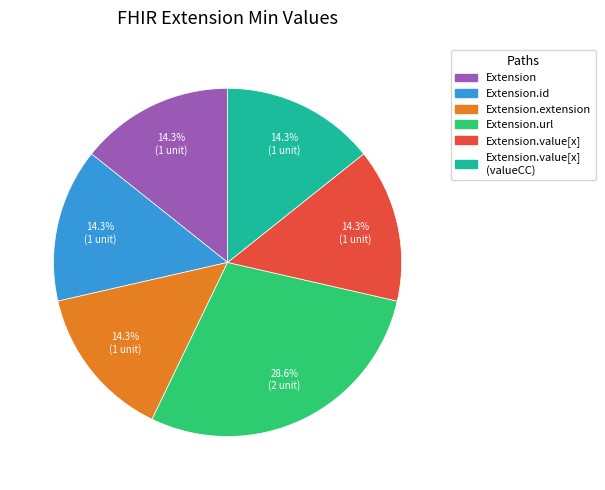

Is there any slice that represents more than half of the pie?

No